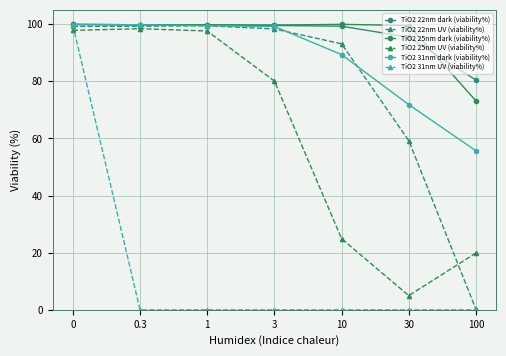

Does the chart have visible grid lines?

Yes